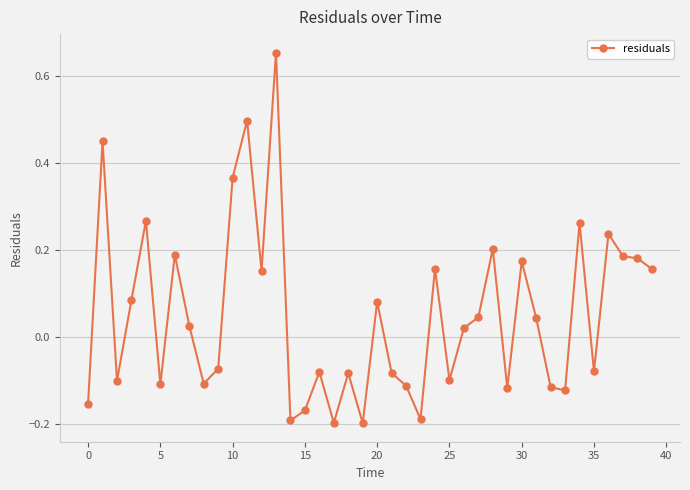

What is the sum of all values?

2.0